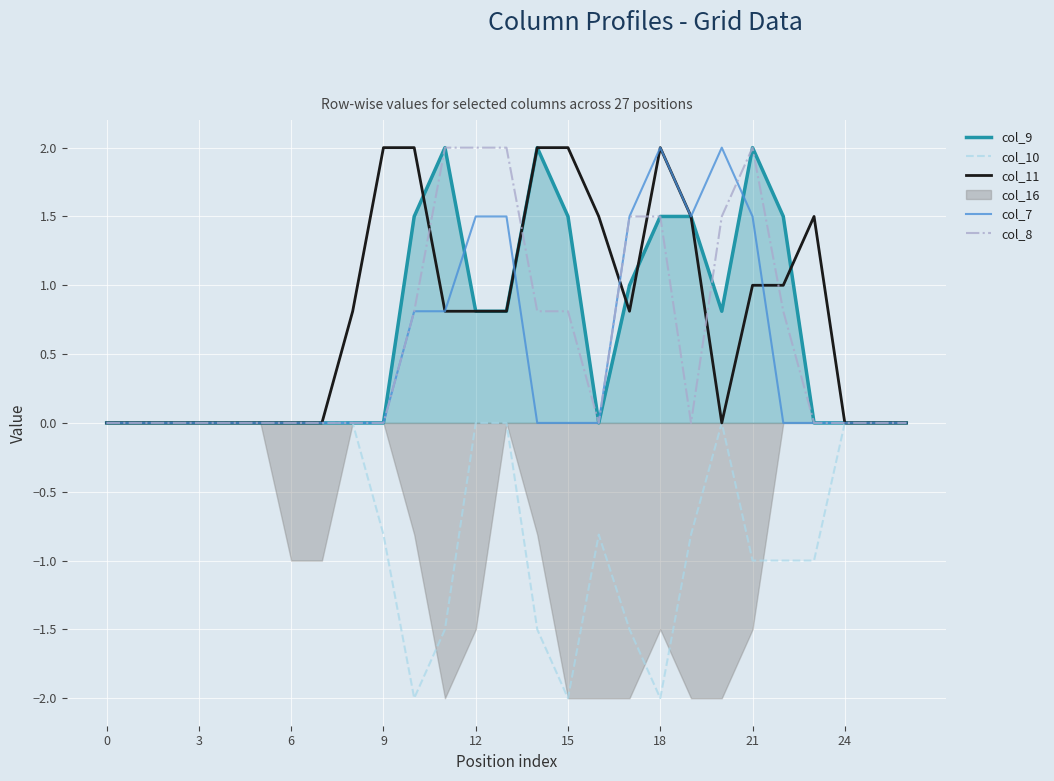

True or false: col_11 has a value of 1.4 at 12.

False